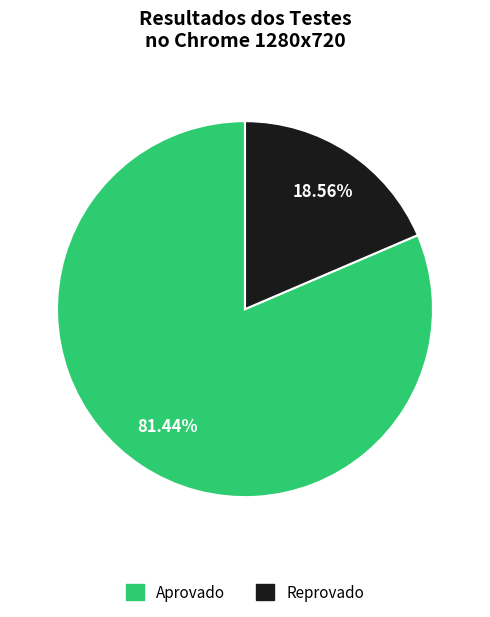

To the nearest percent, what portion does Aprovado represent?

81%